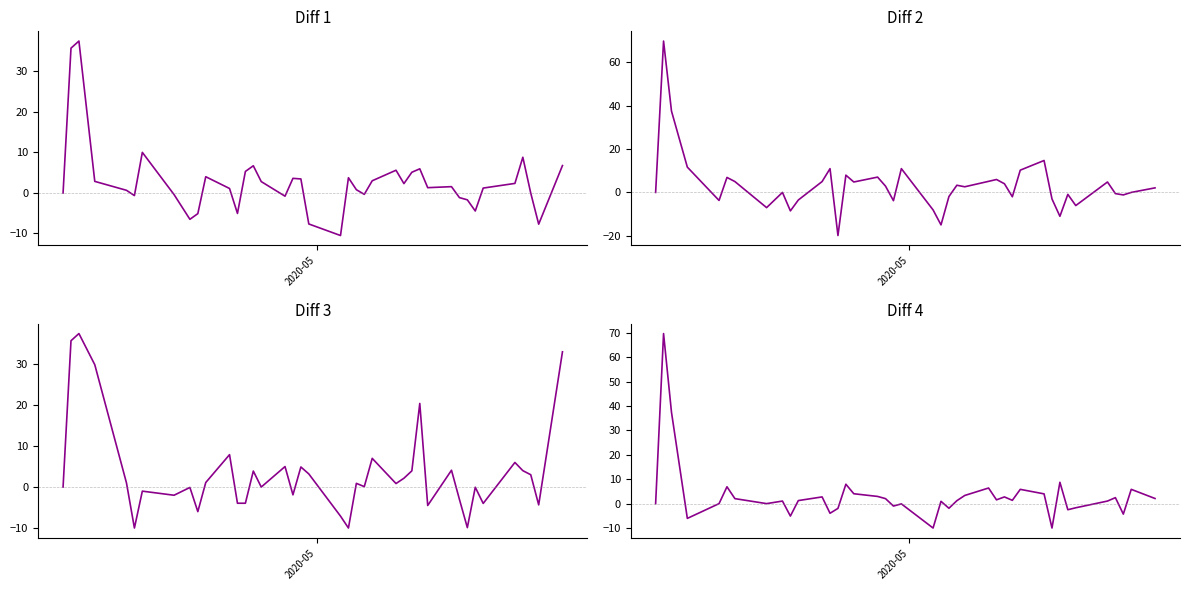

What is the smallest value displayed?

-19.9